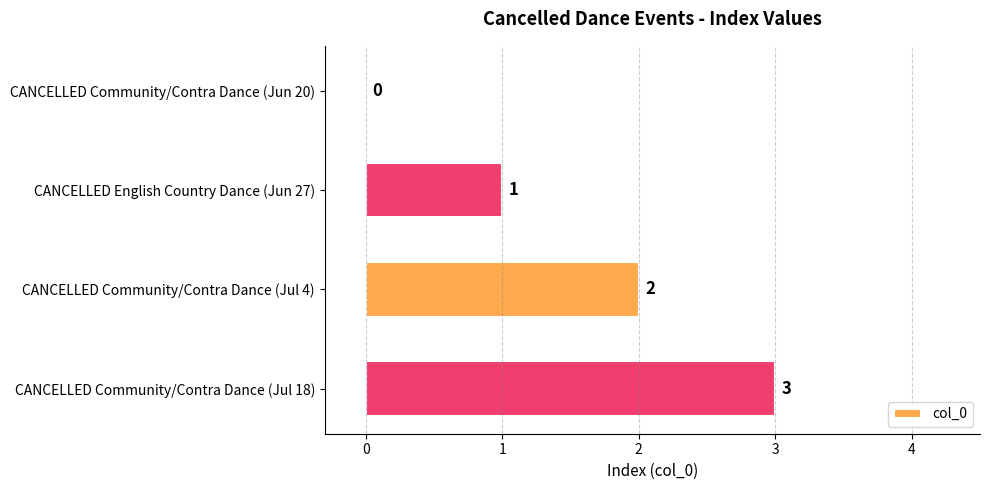

What is the greatest value displayed?

3